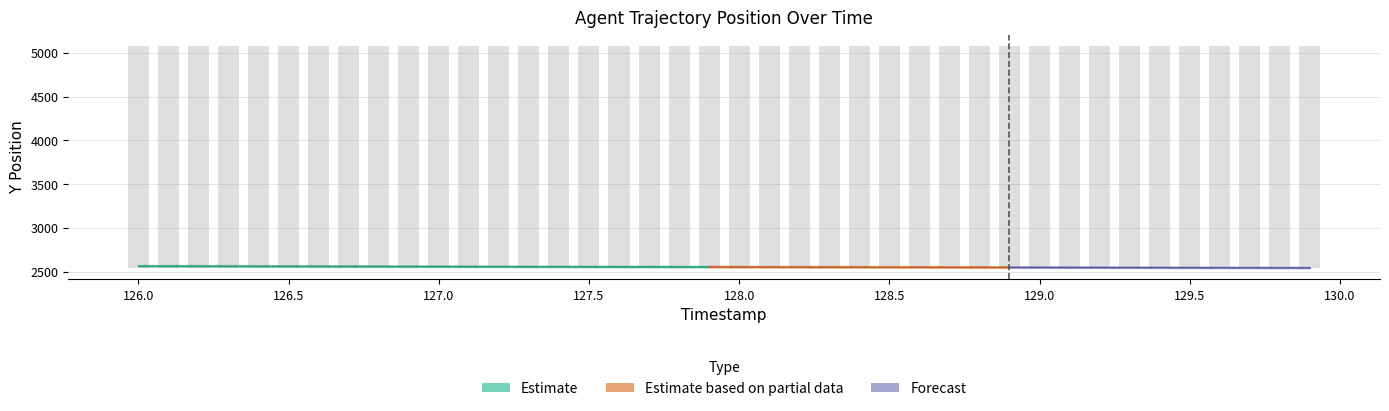

Rank the categories by value from highest to lowest.

126.0, 126.1, 126.2, 126.3, 126.4, 126.5, 126.6, 126.7, 126.8, 126.9, 127.0, 127.1, 127.2, 127.3, 127.4, 127.5, 127.6, 127.7, 127.8, 127.9, 128.0, 128.1, 128.2, 128.3, 128.4, 128.5, 128.6, 128.7, 128.8, 128.9, 129.0, 129.1, 129.2, 129.3, 129.4, 129.5, 129.6, 129.7, 129.8, 129.9